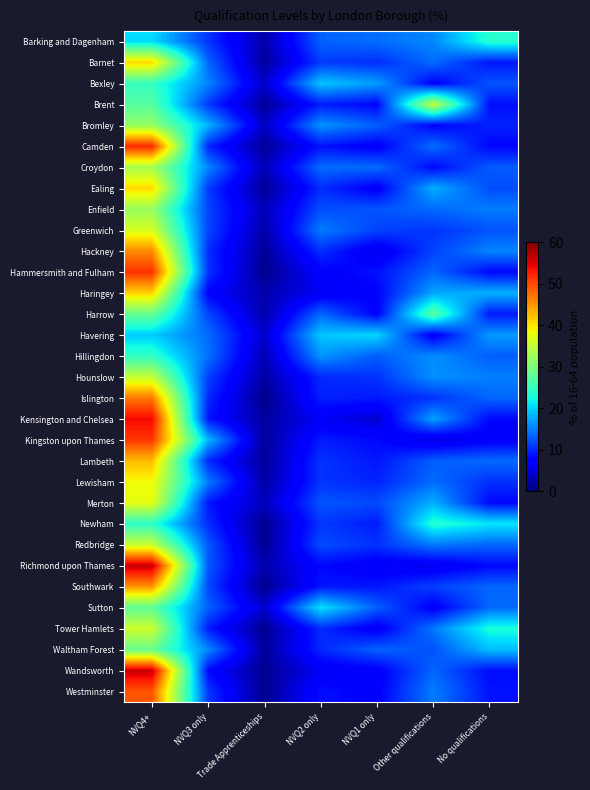

Which series changed the most between Trade Apprenticeships and NVQ1 only?

Havering